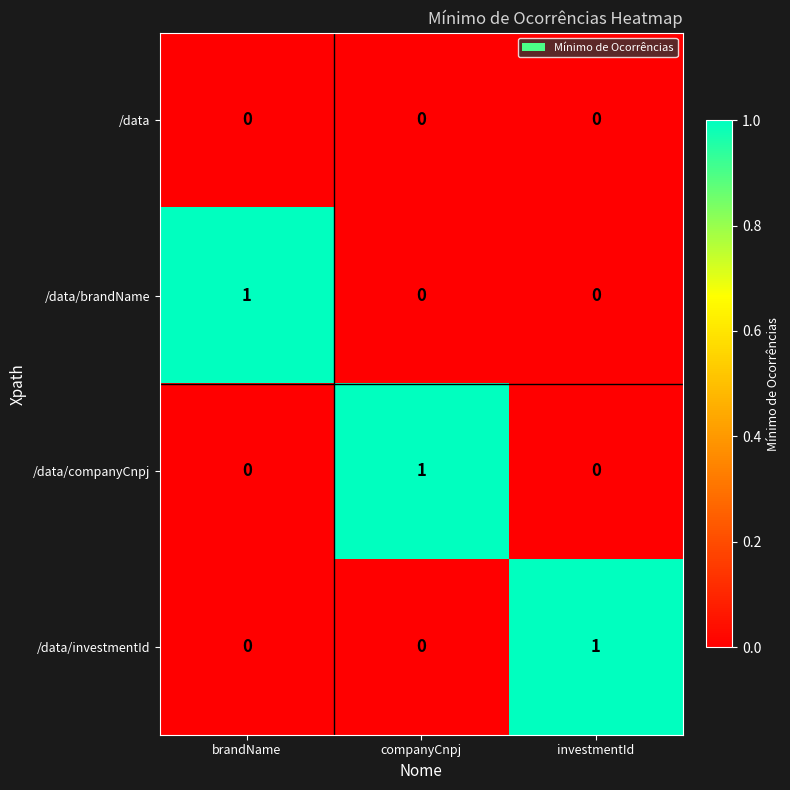

Count the /data/brandName values in the range 0 to 1.

3